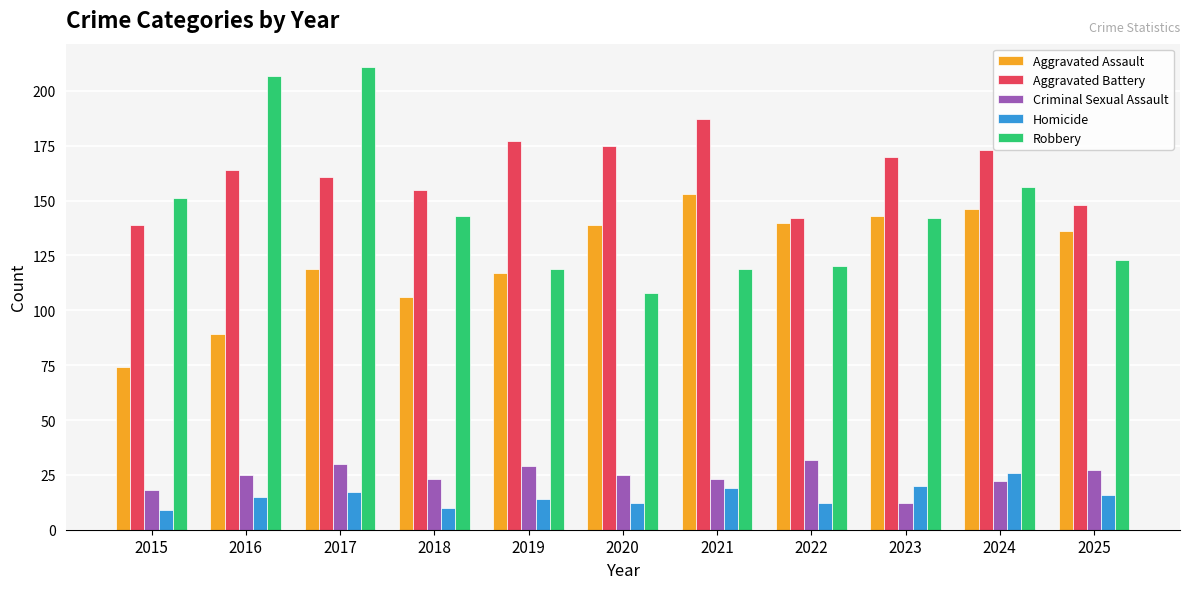

What is the value of the Robbery bar at the 1st from the left?

151